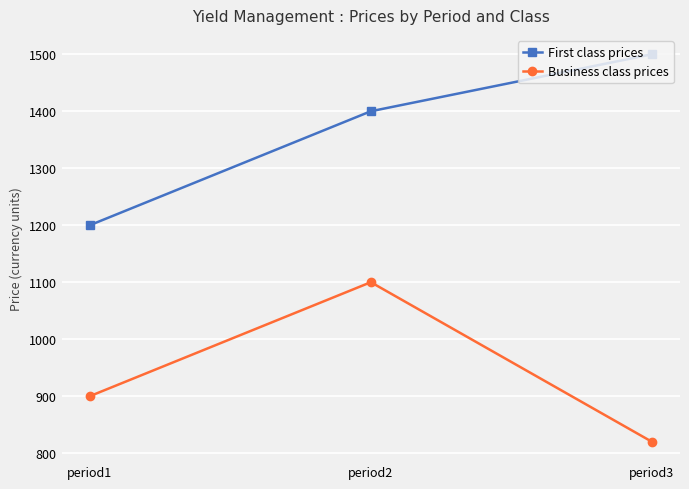

Between period2 and period3, which series saw the biggest shift?

Business class prices